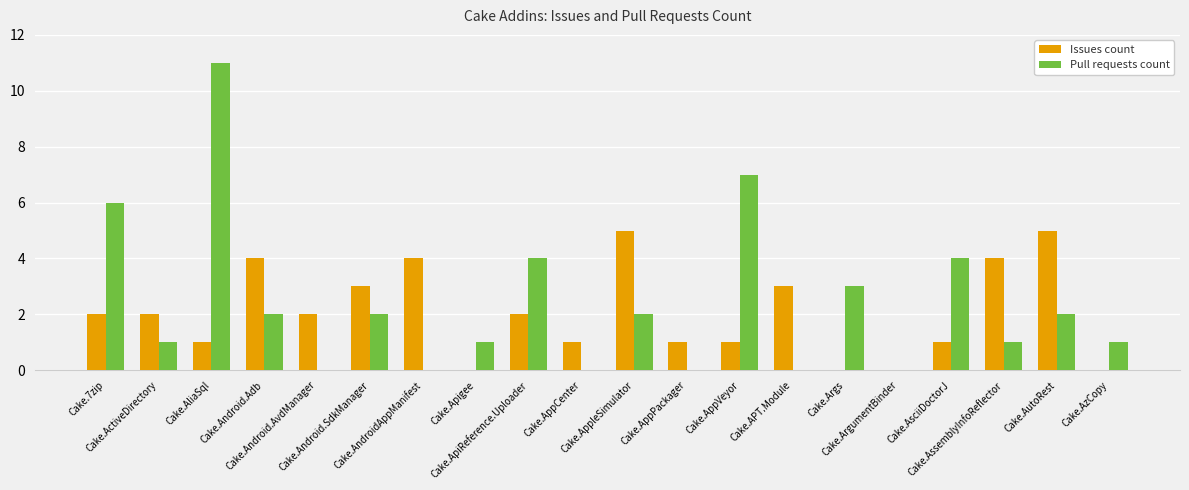

Which series has the largest total across all categories?

Pull requests count